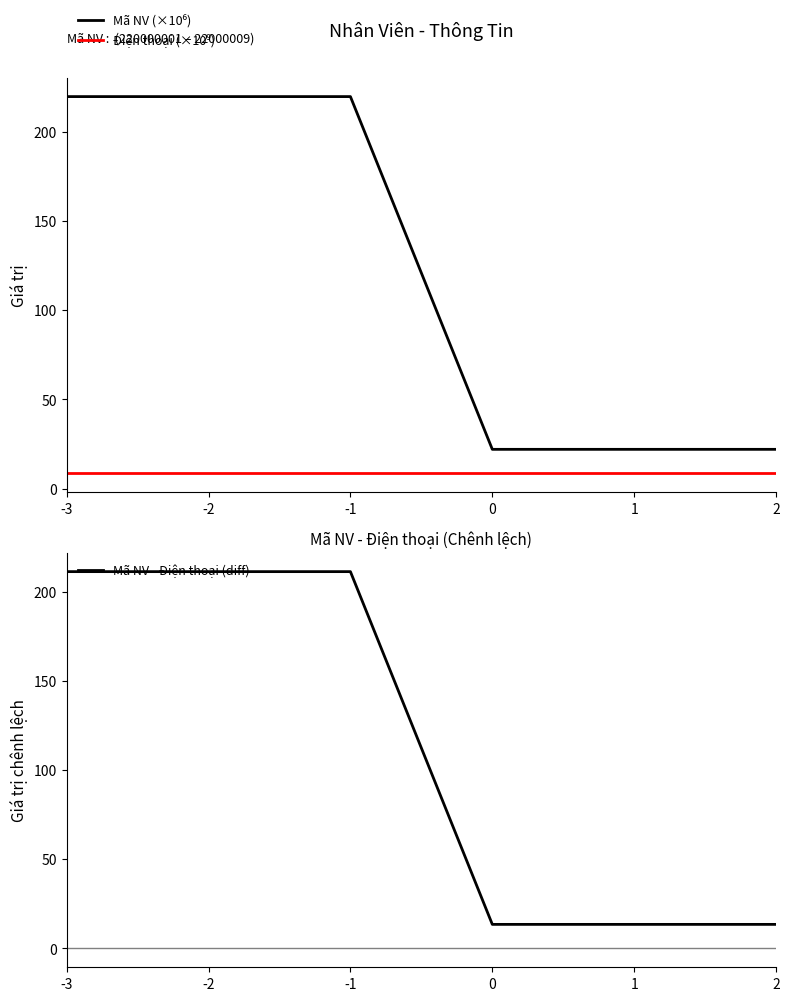

Rank the series by their maximum value, from lowest to highest.

Điện thoại (×10⁹), Mã NV - Điện thoại (diff), Mã NV (×10⁶)